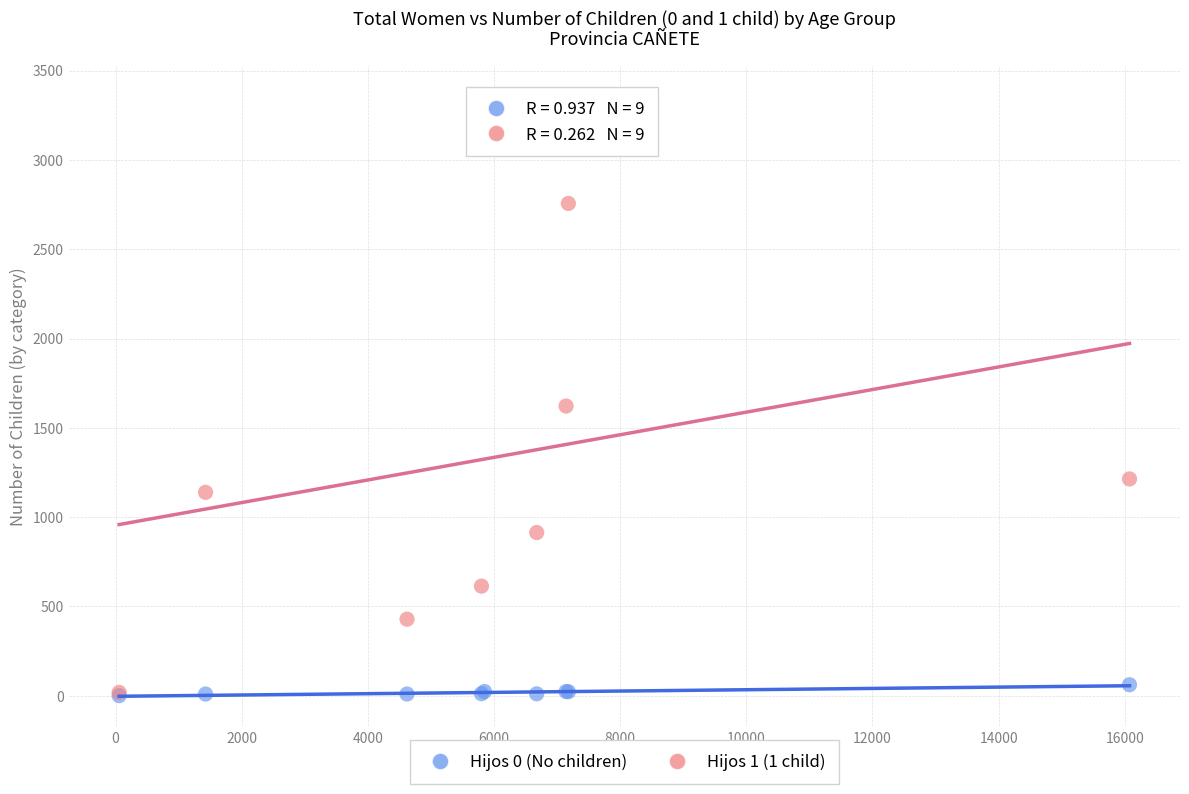

Which series reaches the maximum Y coordinate?

Hijos 1 (1 child)